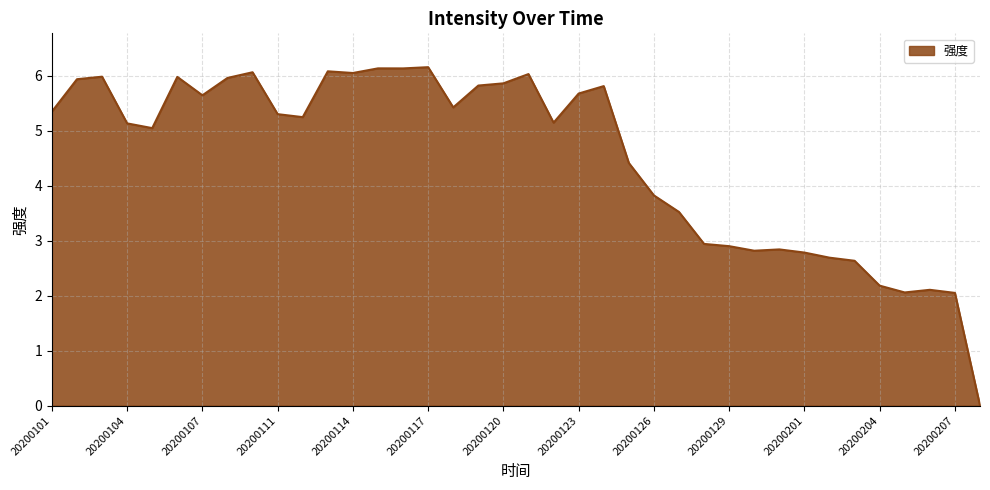

Does the chart display data point markers on the line(s)?

No